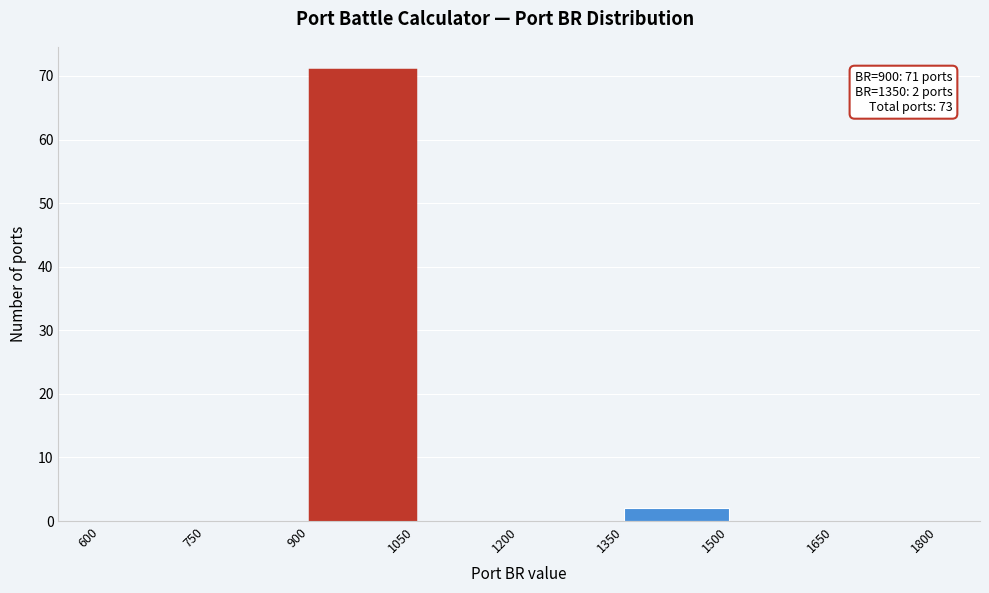

Which range on the x-axis has the tallest bar?

900 to 1050